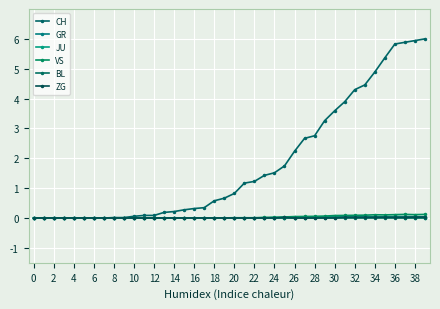

Which label corresponds to the largest value in the chart?

39